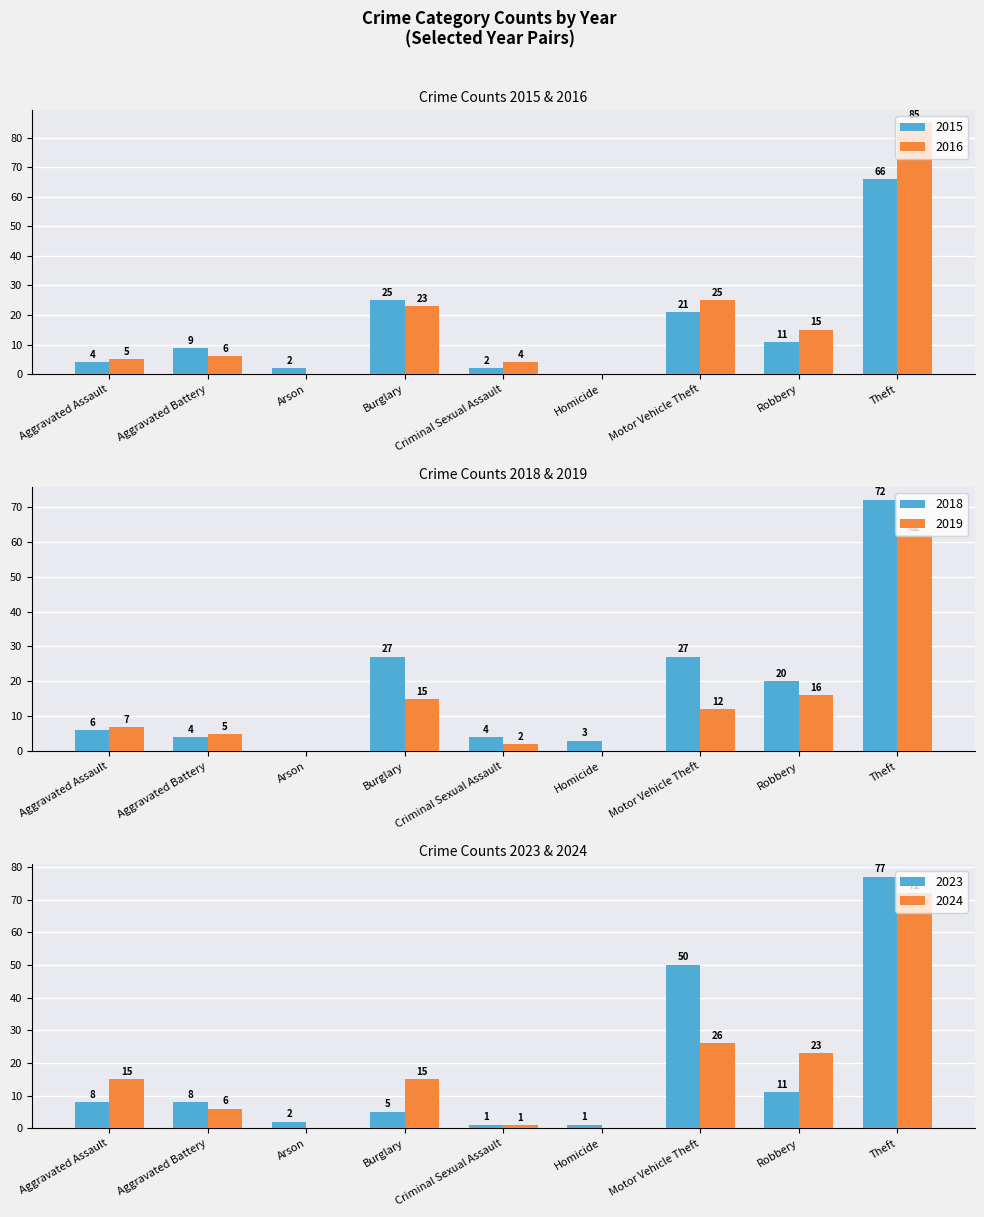

What is the sum of the 2016 values at Arson and Burglary?

23